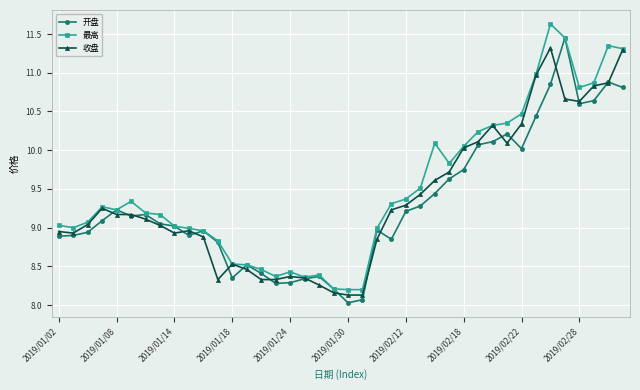

True or false: 最高 has more than 0 interior local peaks.

True